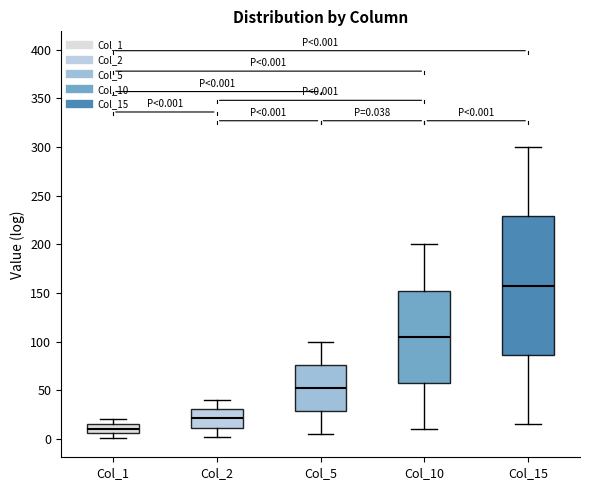

Which box is the tallest, from its lower edge to its upper edge?

Col_15